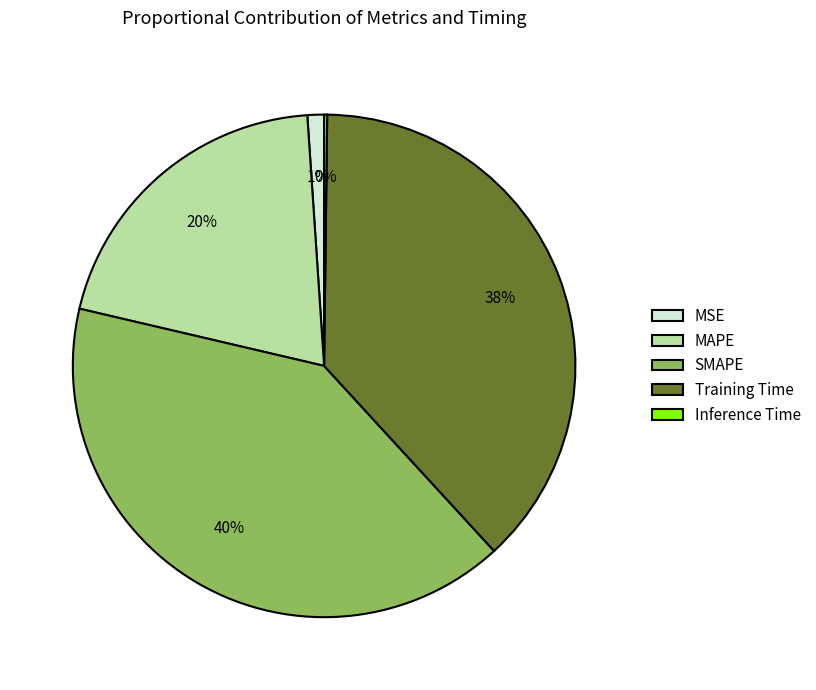

Combined, do Training Time and MSE account for over 50%?

No